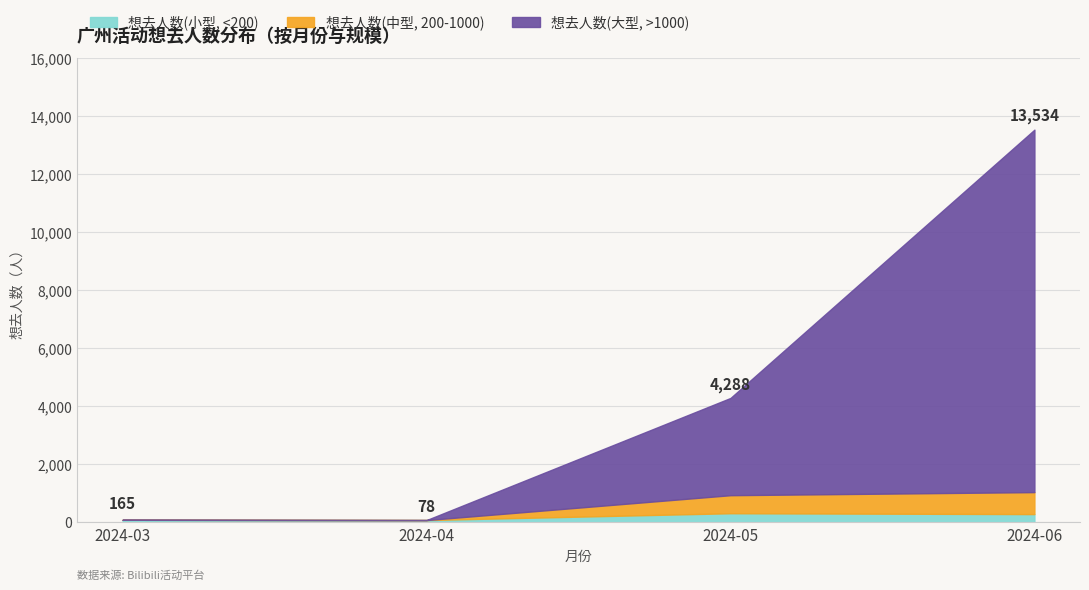

How many values in the 想去人数(大型, >1000) series are below 3353?

2